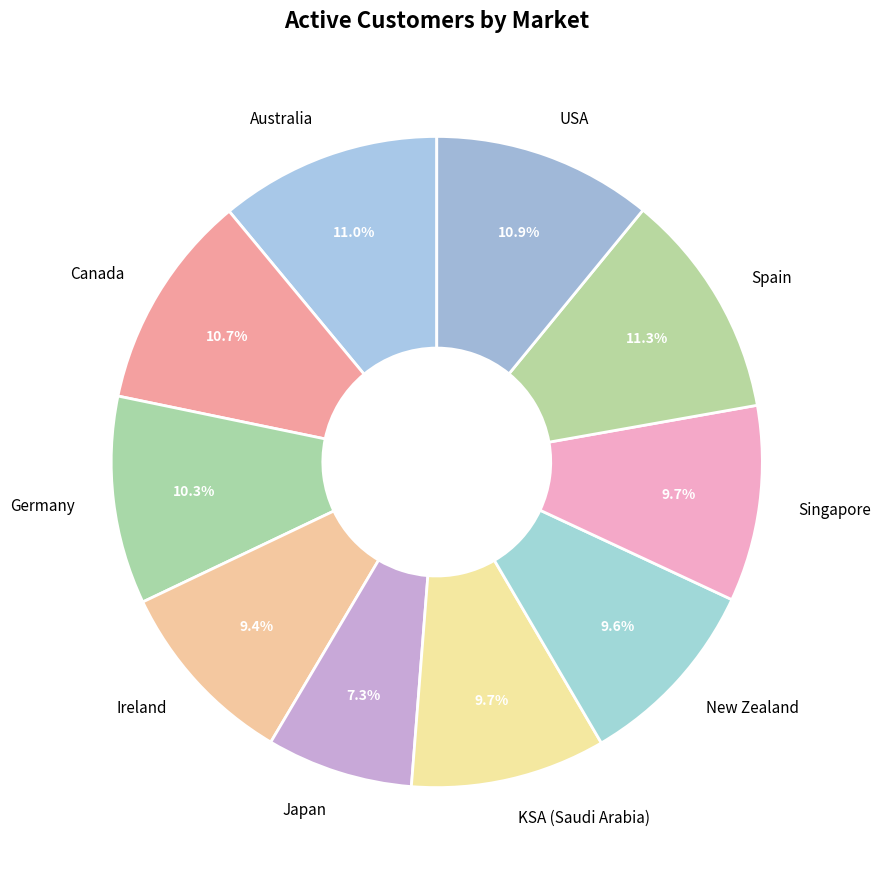

What percentage is the KSA (Saudi Arabia) slice, to the nearest percent?

10%